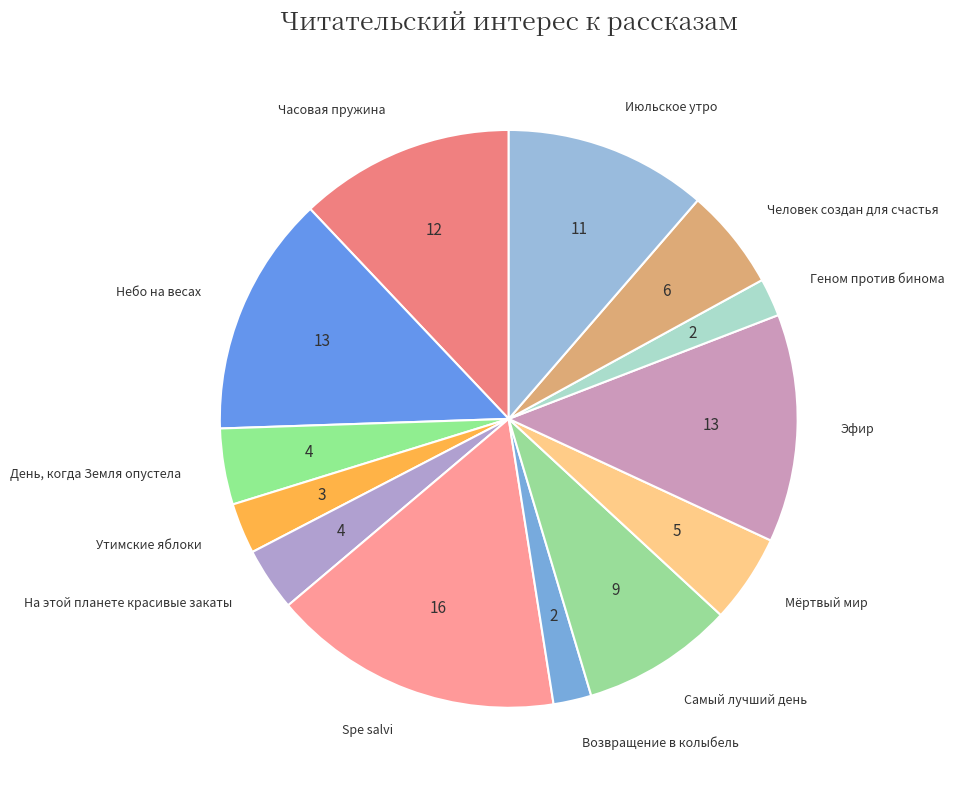

Is the sum of Геном против бинома and День, когда Земля опустела greater than half?

No